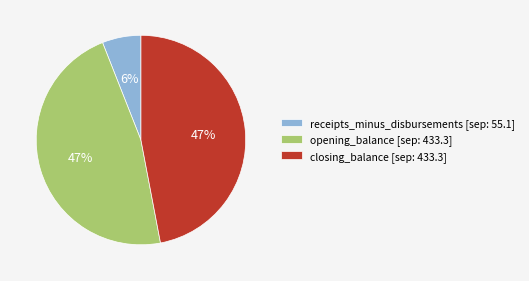

Is the sum of receipts_minus_disbursements [sep: 55.1] and opening_balance [sep: 433.3] greater than half?

Yes